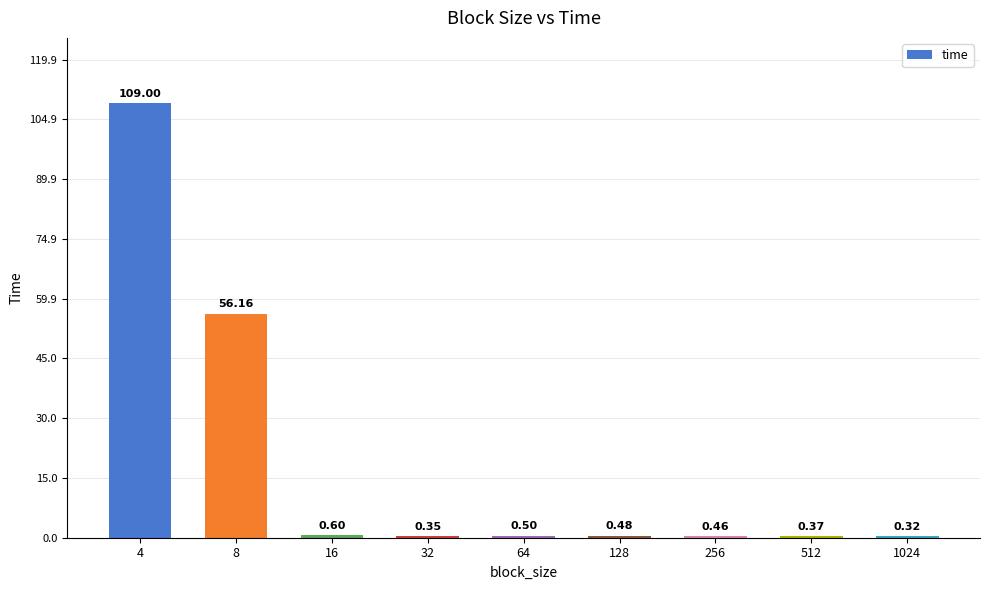

What is the greatest value displayed?

109.0